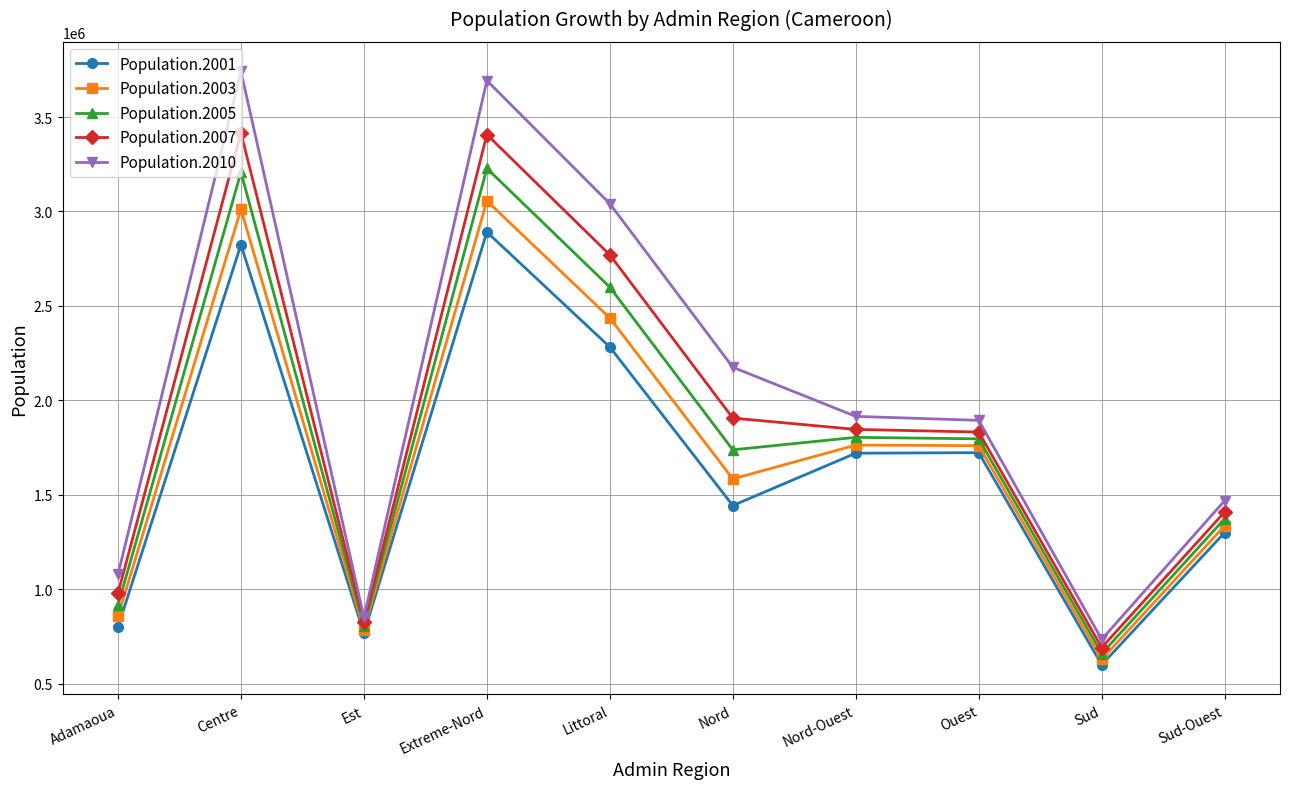

The value of Population.2010 at Littoral is 4517986. True or false?

False